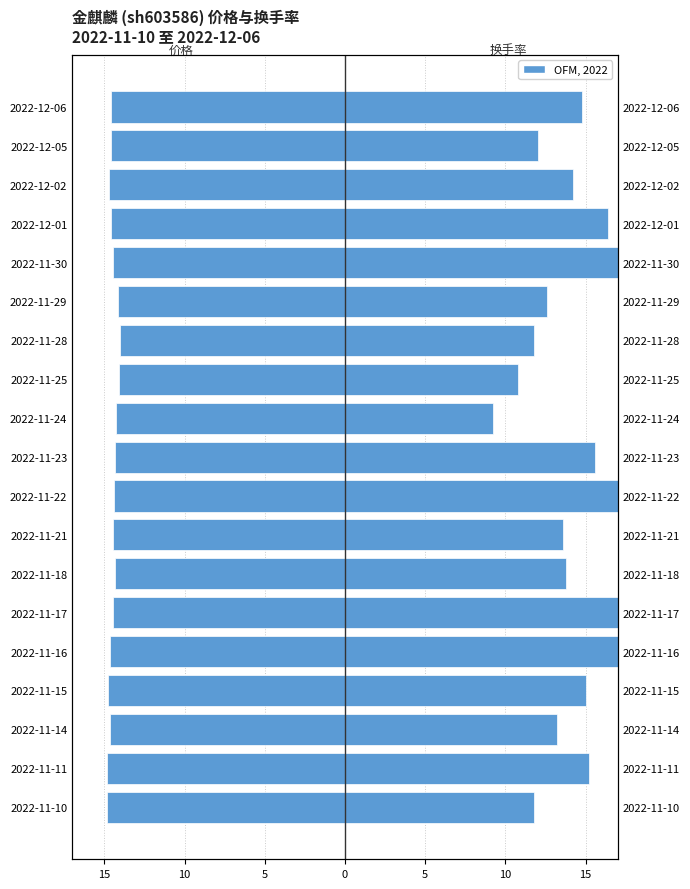

Read the 价格 value at 2022-11-14.

-14.7